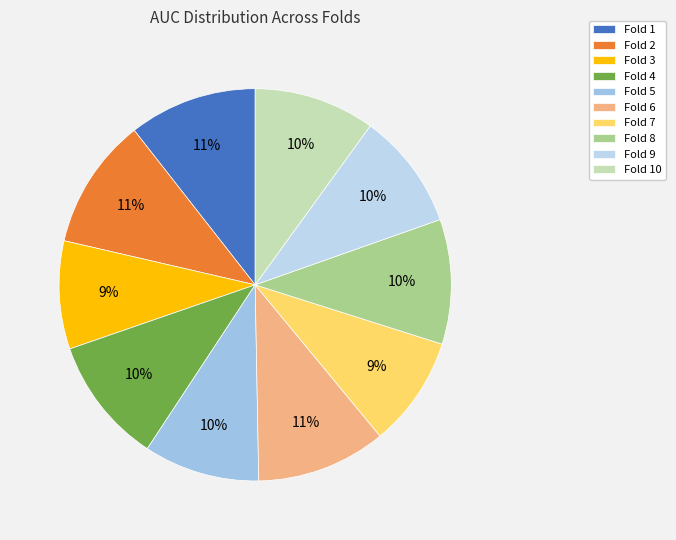

Does Fold 5 represent more than half of the total?

No